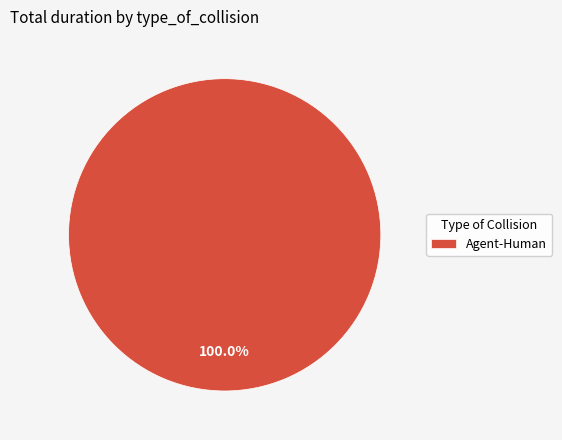

Does any single category account for the majority?

Yes